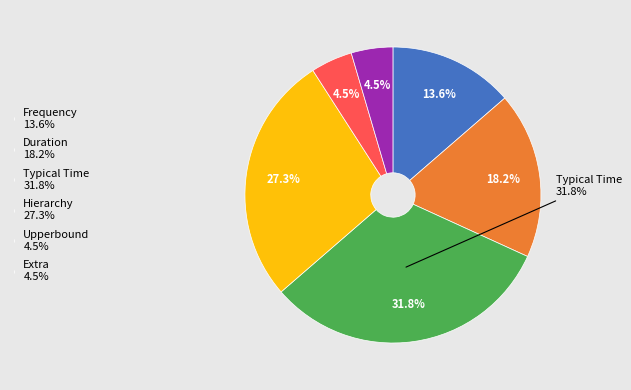

True or false: 2 accounts for 19% of the total.

False